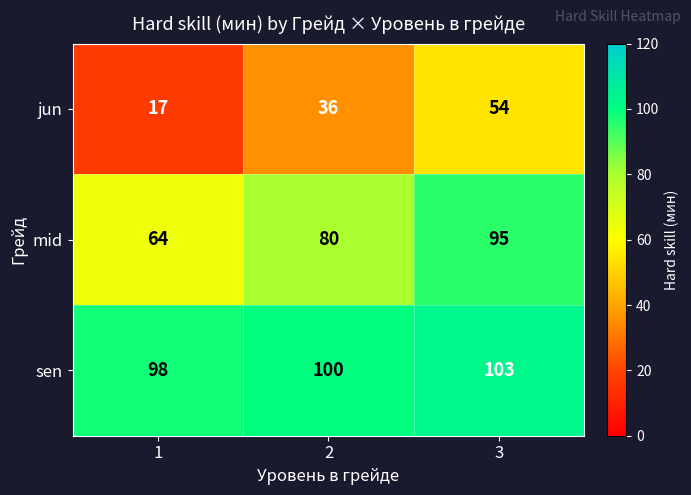

What is the sum of all mid values?

239